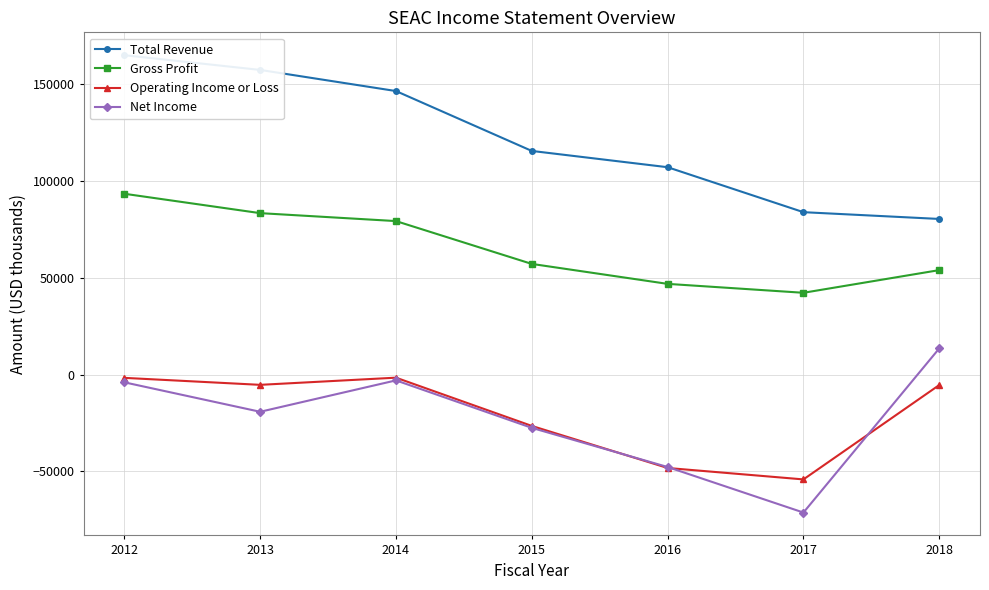

Rank the series at 2014 from lowest to highest value.

Net Income, Operating Income or Loss, Gross Profit, Total Revenue